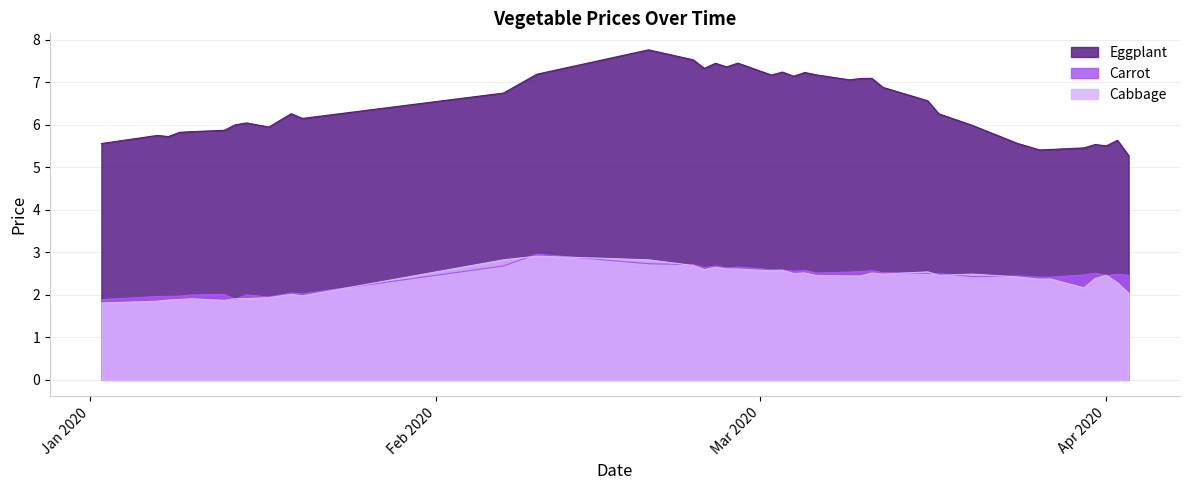

What is the label of the 11th point from the left?

2020-01-20